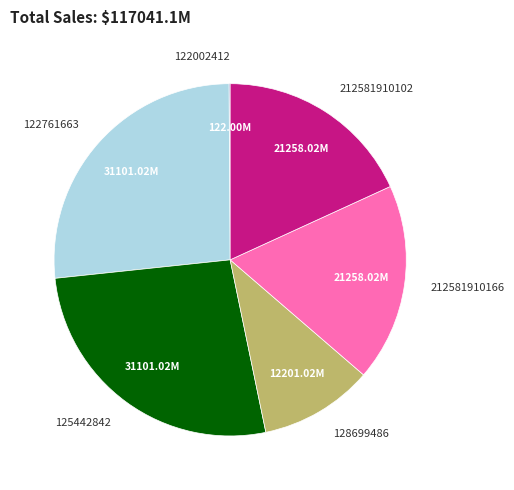

What is the ratio of the value at 212581910166 to the value at 212581910102?

1.0